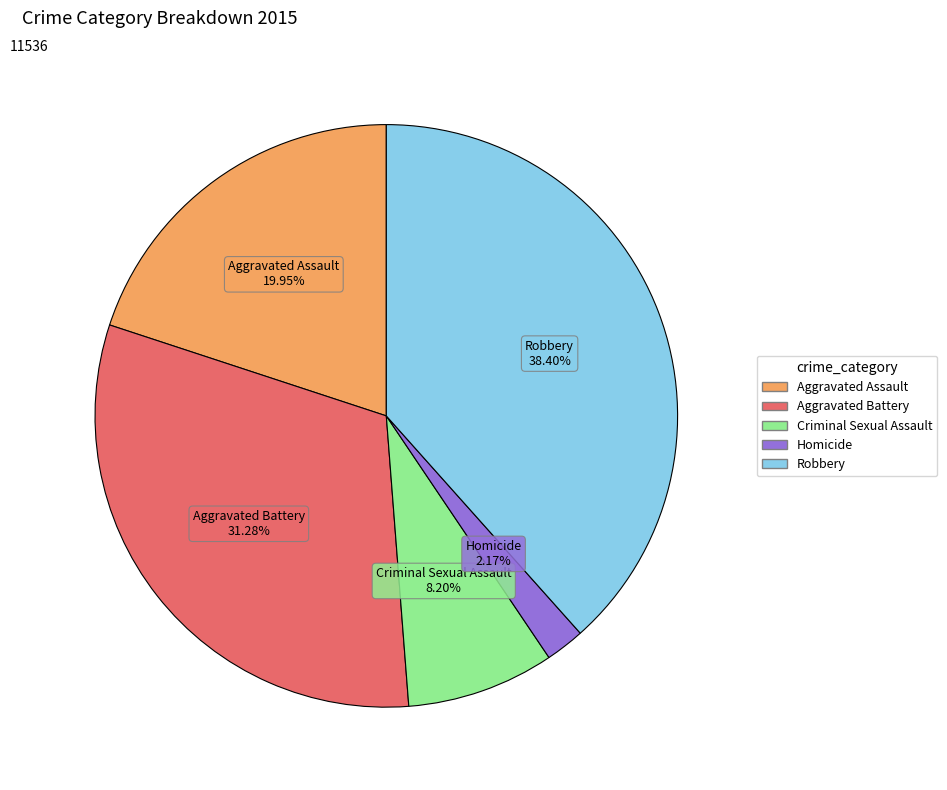

Is there any slice that represents more than half of the pie?

No